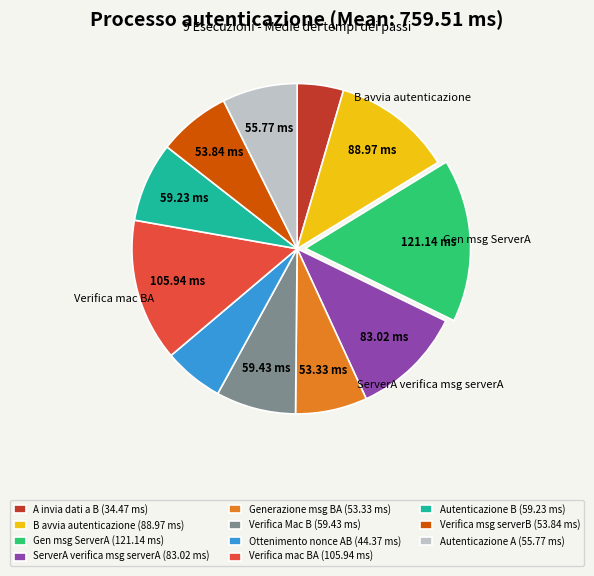

Do ServerA verifica msg serverA and Autenticazione B together represent more than half of the pie?

No